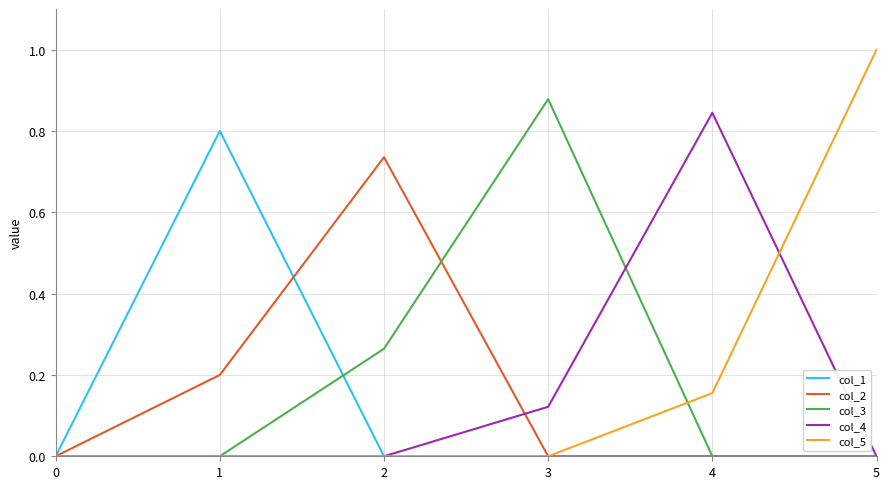

What is the greatest value displayed?

1.0